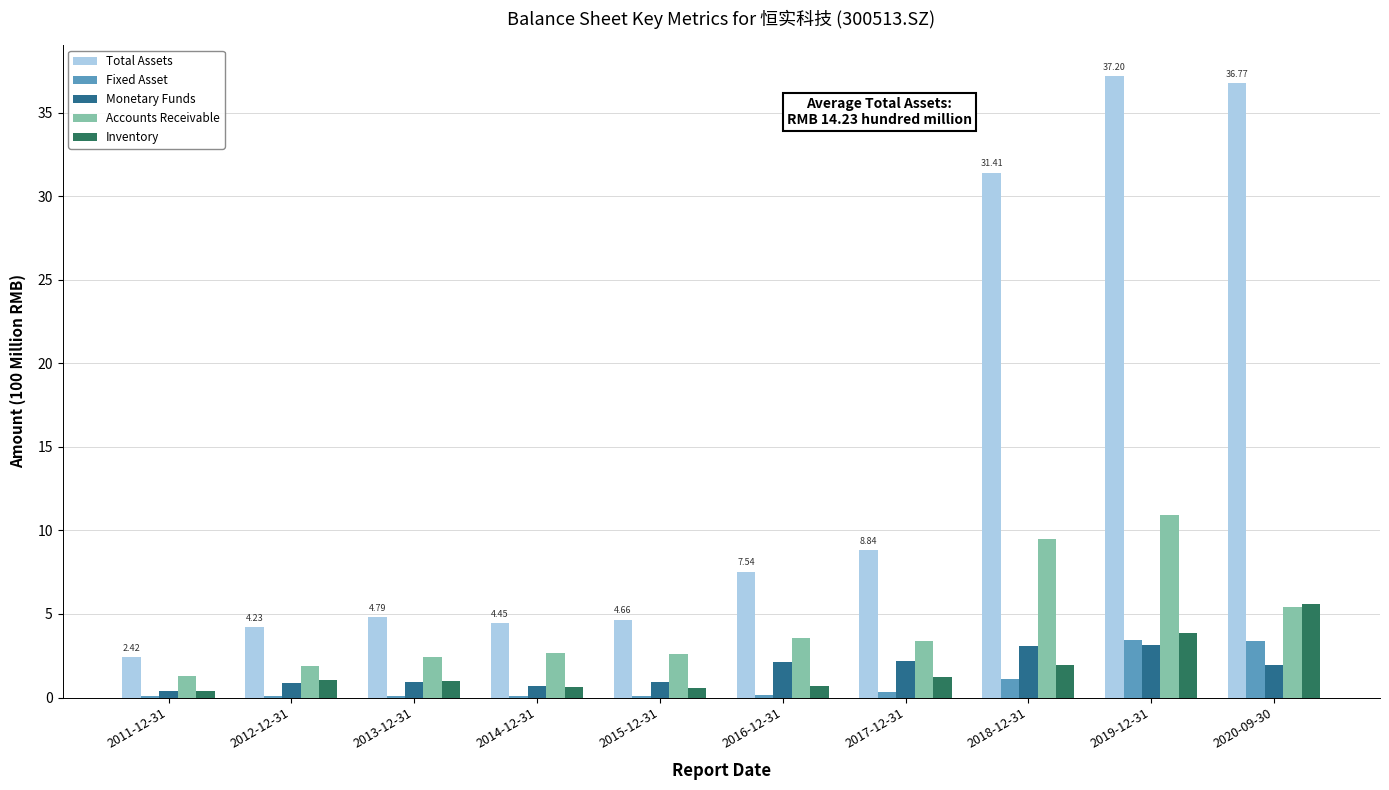

What is the difference between the Fixed Asset values at 2018-12-31 and 2011-12-31?

1.0